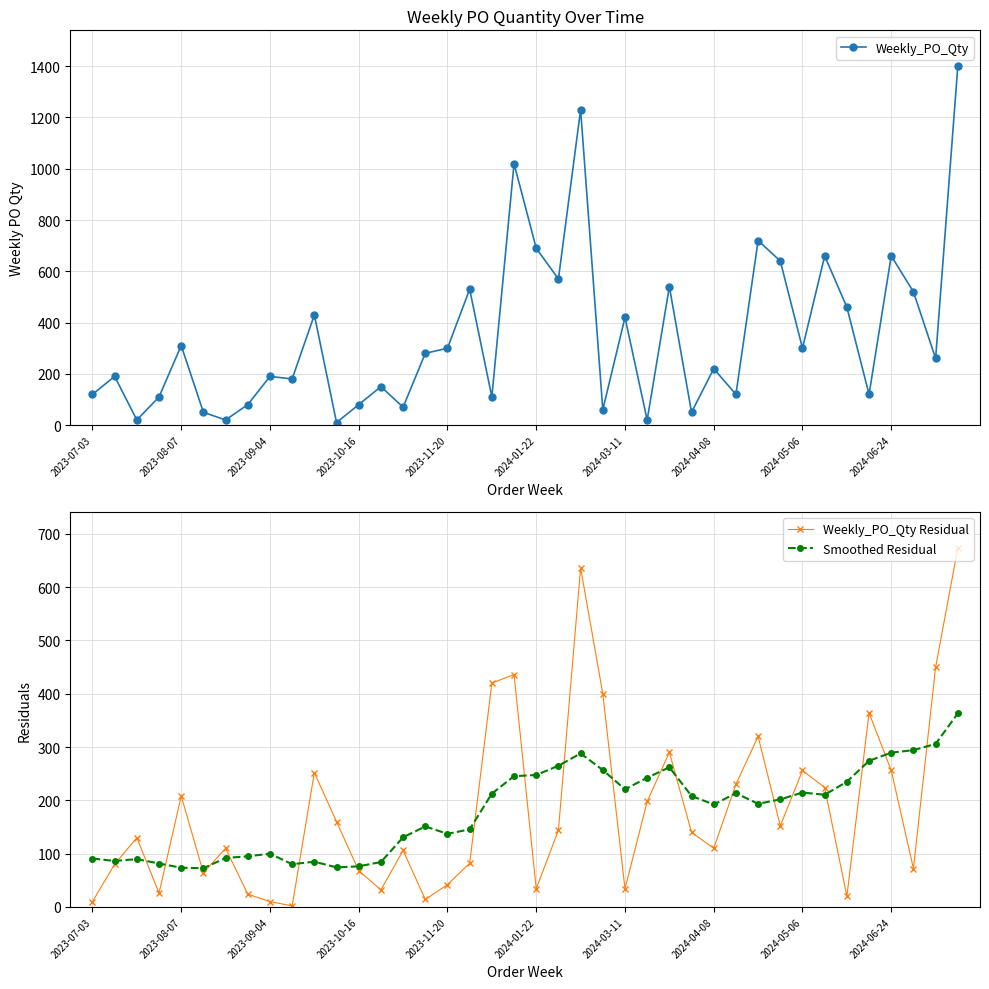

True or false: Smoothed Residual has more than 0 interior local peaks.

True